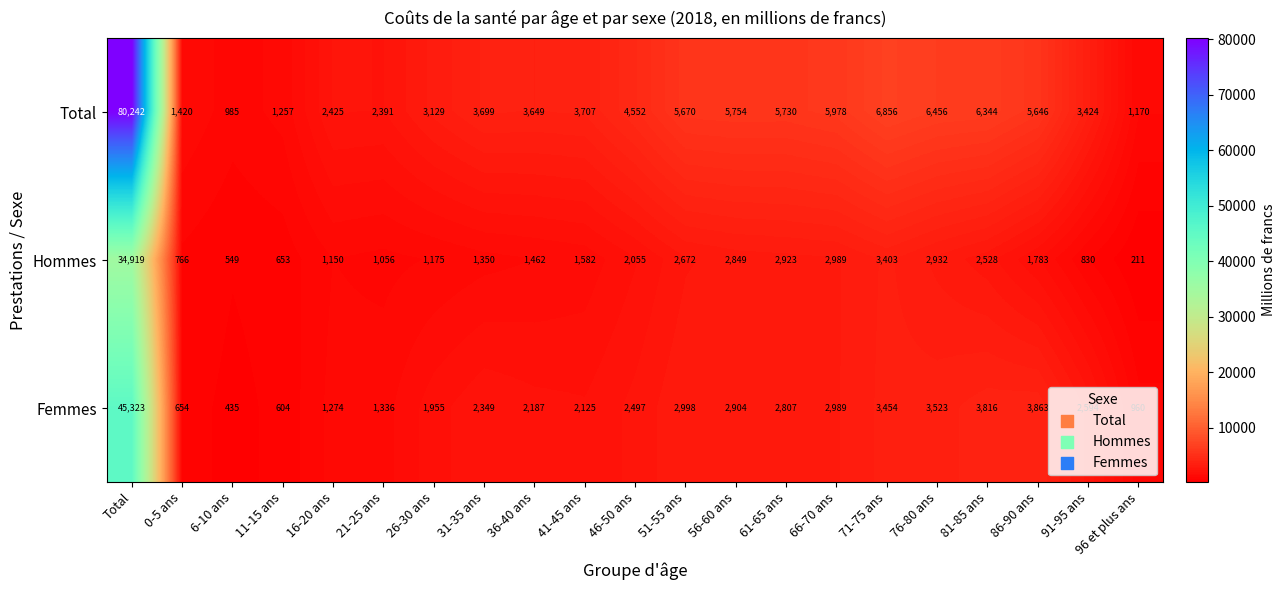

Rank the series at Total from lowest to highest value.

Hommes, Femmes, Total